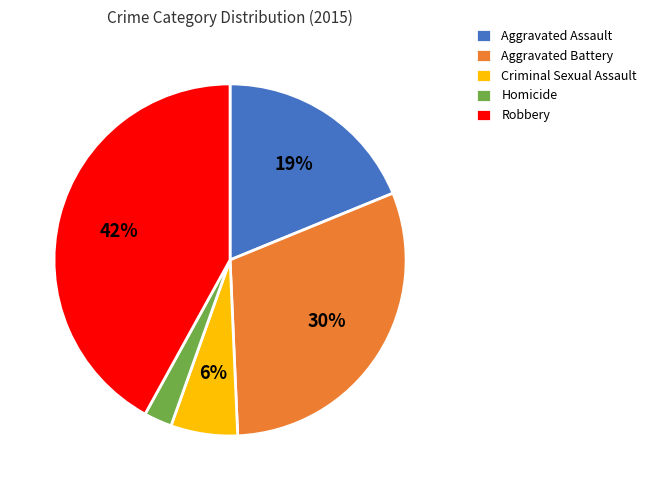

What is the largest slice in the pie chart?

Robbery